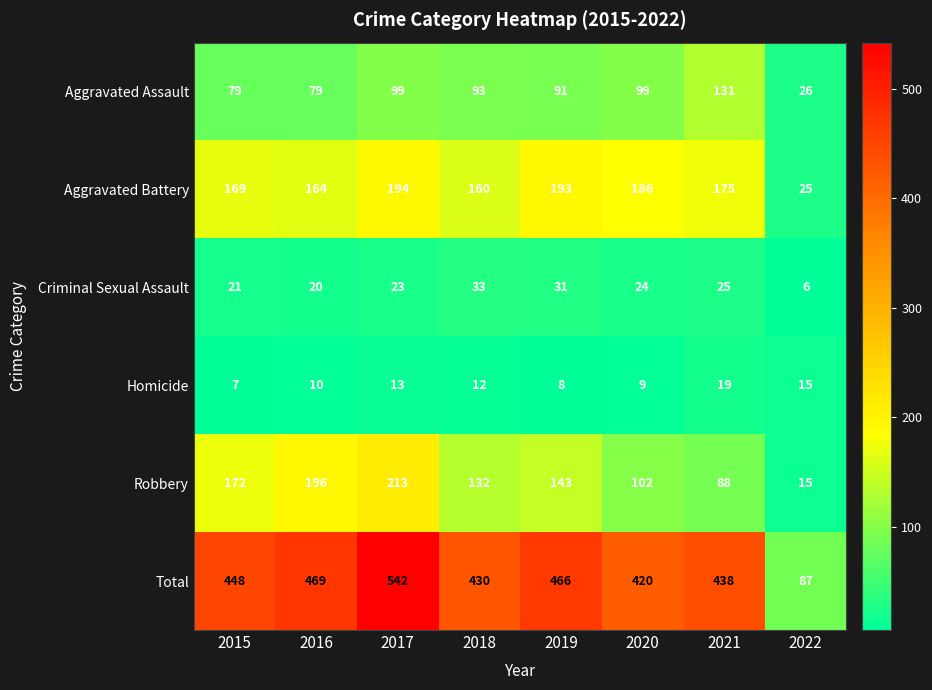

The Aggravated Battery series shows 160 at 2018. True or false?

True